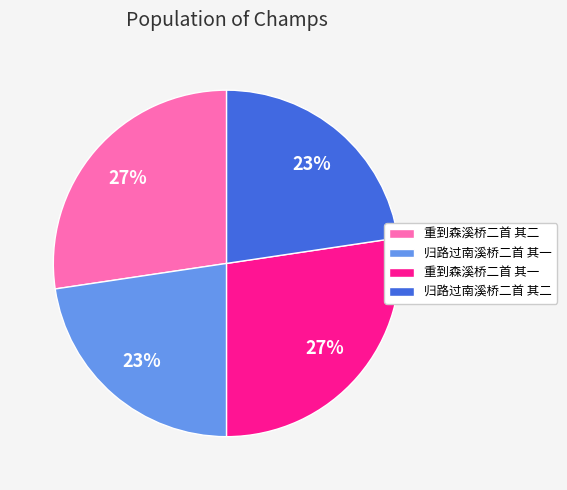

To the nearest percent, what portion does 归路过南溪桥二首 其二 represent?

23%